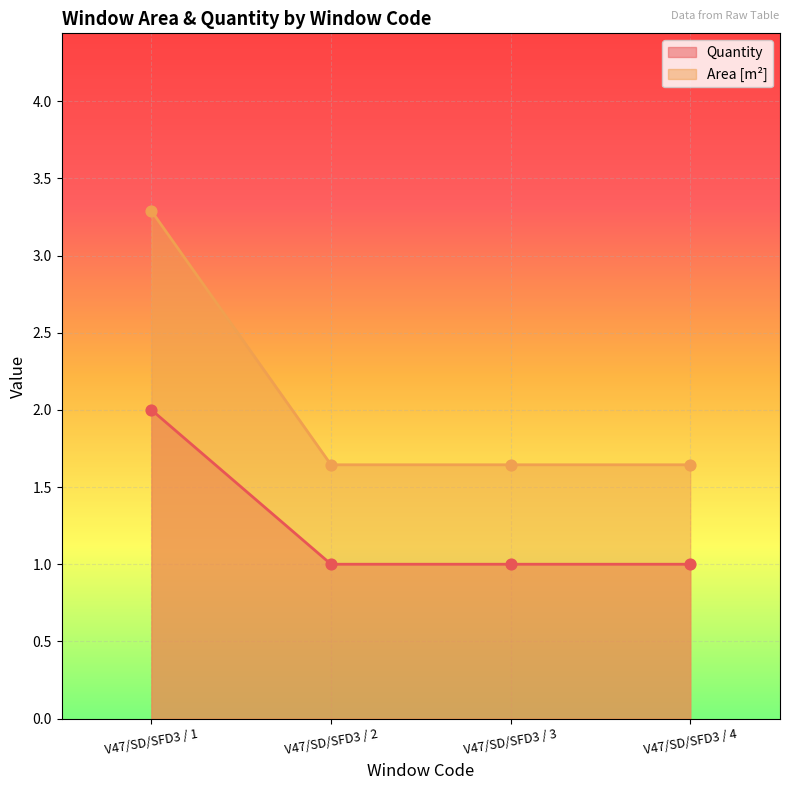

At how many categories does at least one series exceed 2?

1